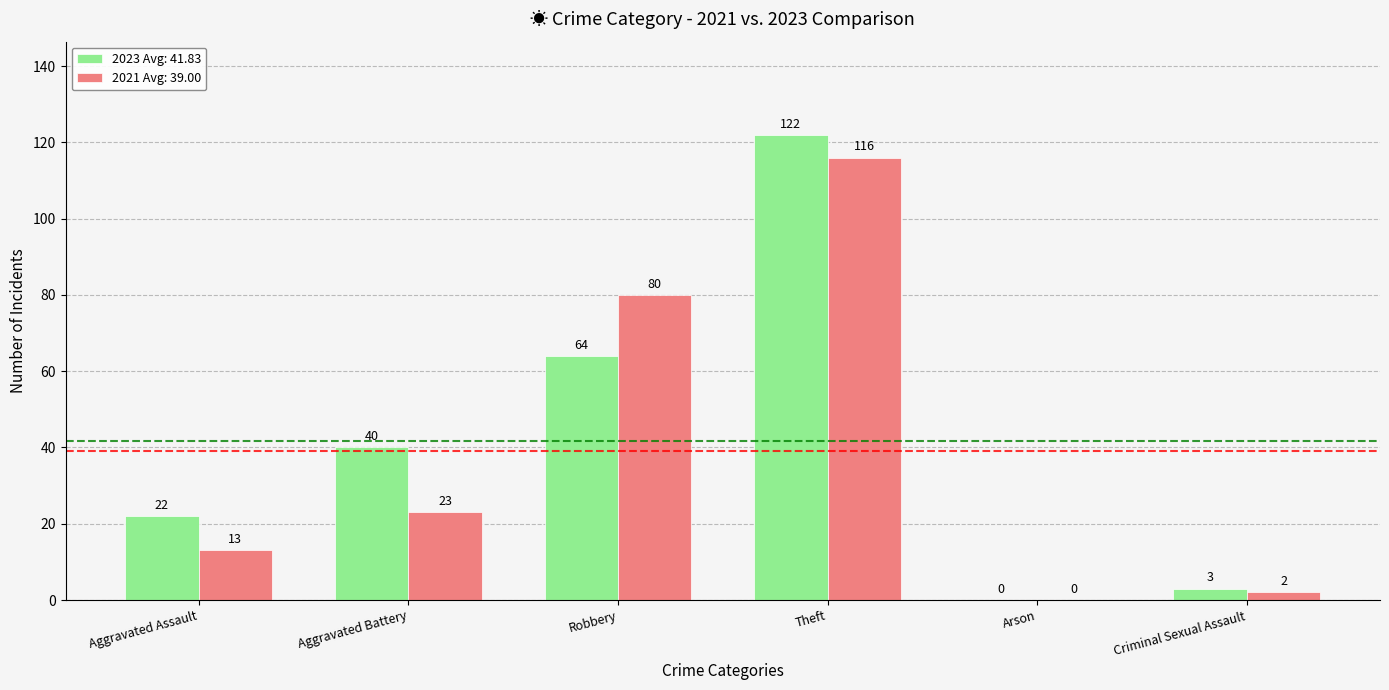

What is the total value across all series at Aggravated Battery?

63